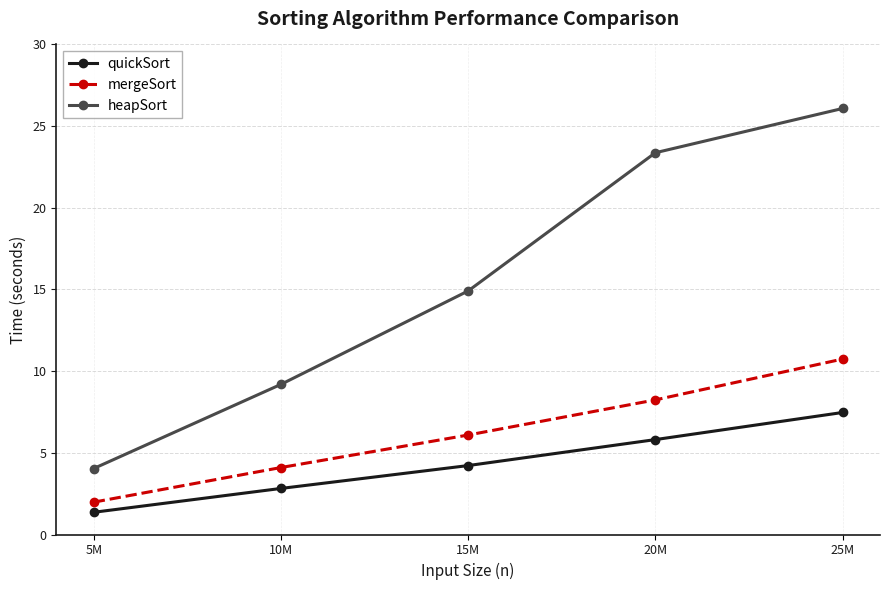

List the series in order of their overall mean, lowest first.

quickSort, mergeSort, heapSort